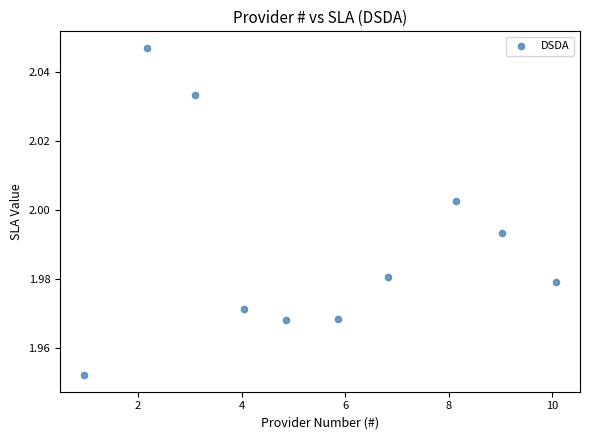

What is the range of X values (max minus min)?

9.1